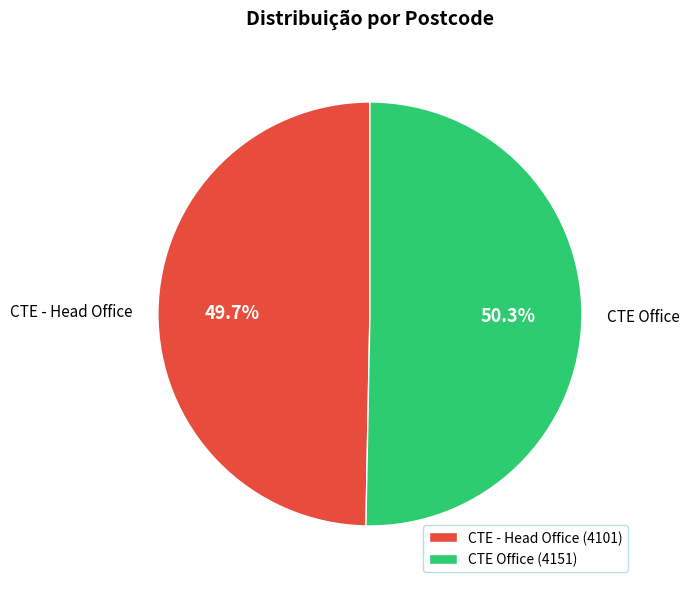

Is the sum of CTE Office and CTE - Head Office greater than half?

Yes